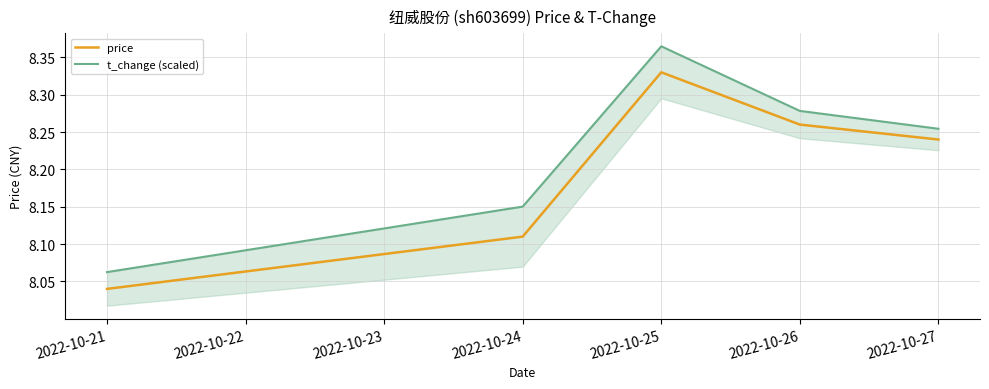

Count the t_change (scaled) values in the range 8 to 9.

5